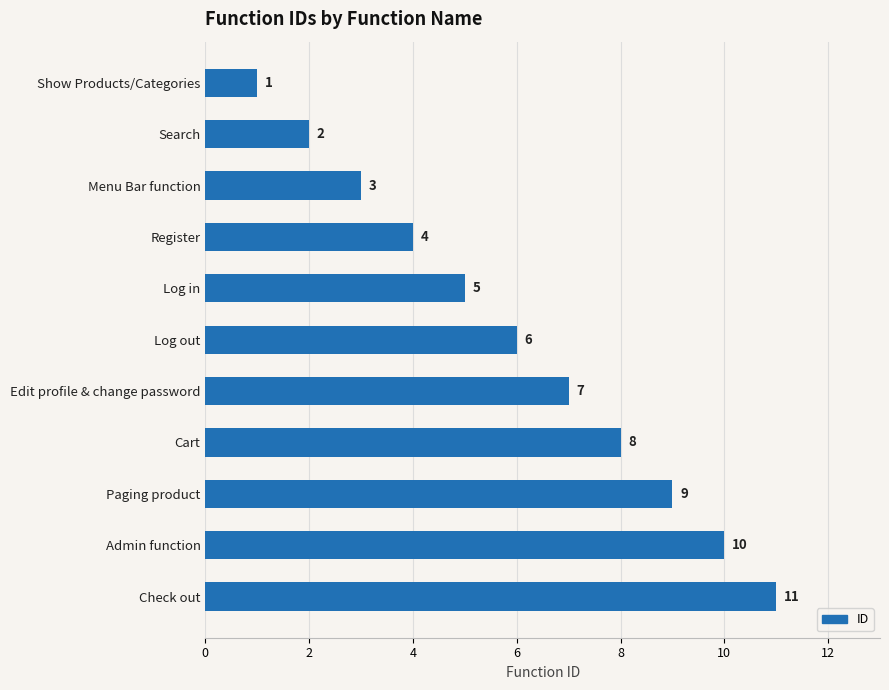

What is the ratio of the value at Log out to the value at Search?

3.0